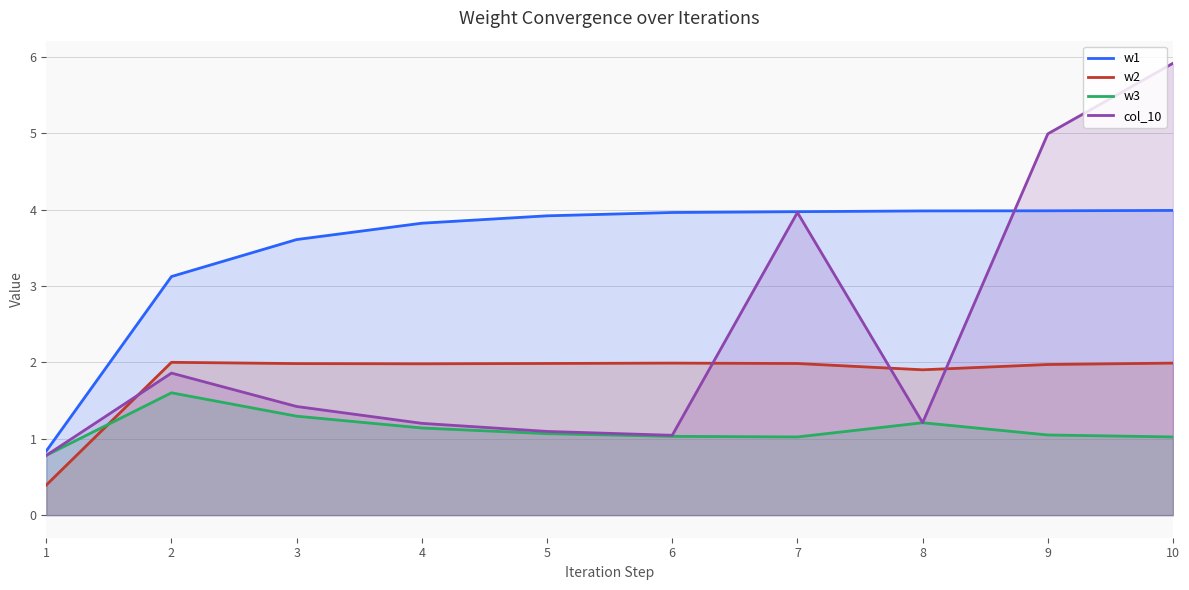

The value of w3 at 1 is 0.8. True or false?

True